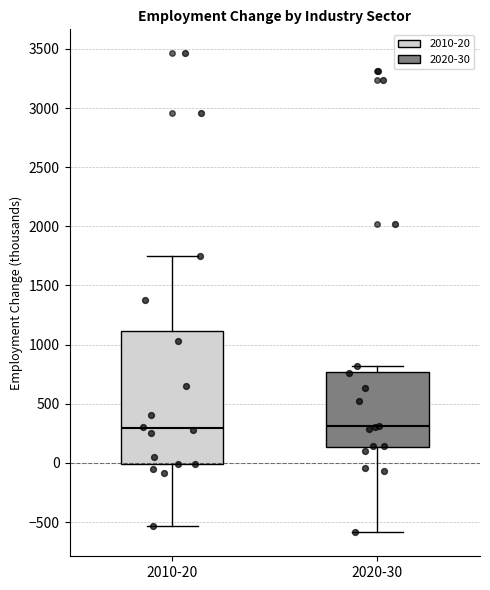

Which box is the tallest, from its lower edge to its upper edge?

2010-20